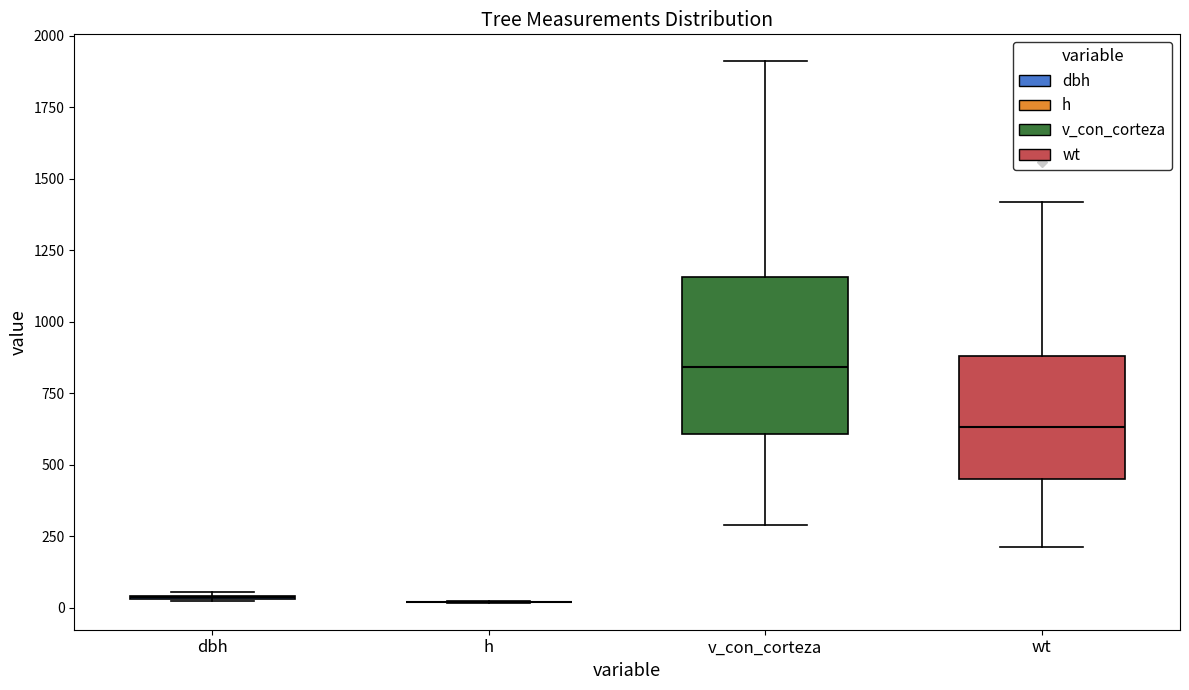

Reading left to right, read every box against the y-axis: the position of its median line, the range the box covers, and the ends of its whiskers. The values are not printed on the chart, so give them approximately, as read against the axis.

dbh: box collapsed to a line at 50, whiskers 0 to 50
h: box collapsed to a line at 0, whiskers 0 to 0
v_con_corteza: median 850, box 600 to 1150, whiskers 300 to 1900
wt: median 650, box 450 to 900, whiskers 200 to 1400